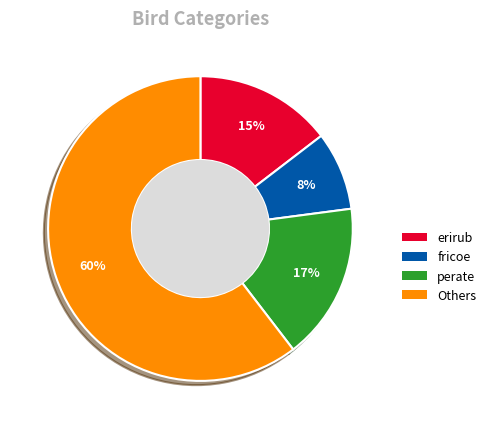

Is there a majority slice in this chart?

Yes